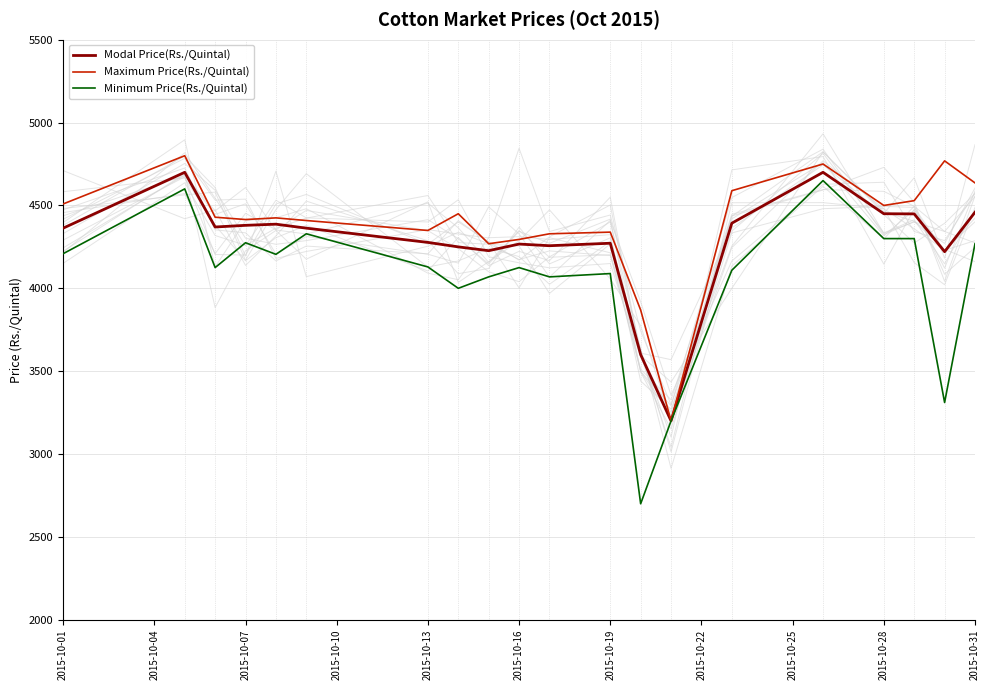

What is the average value of the Maximum Price(Rs./Quintal) series?

4393